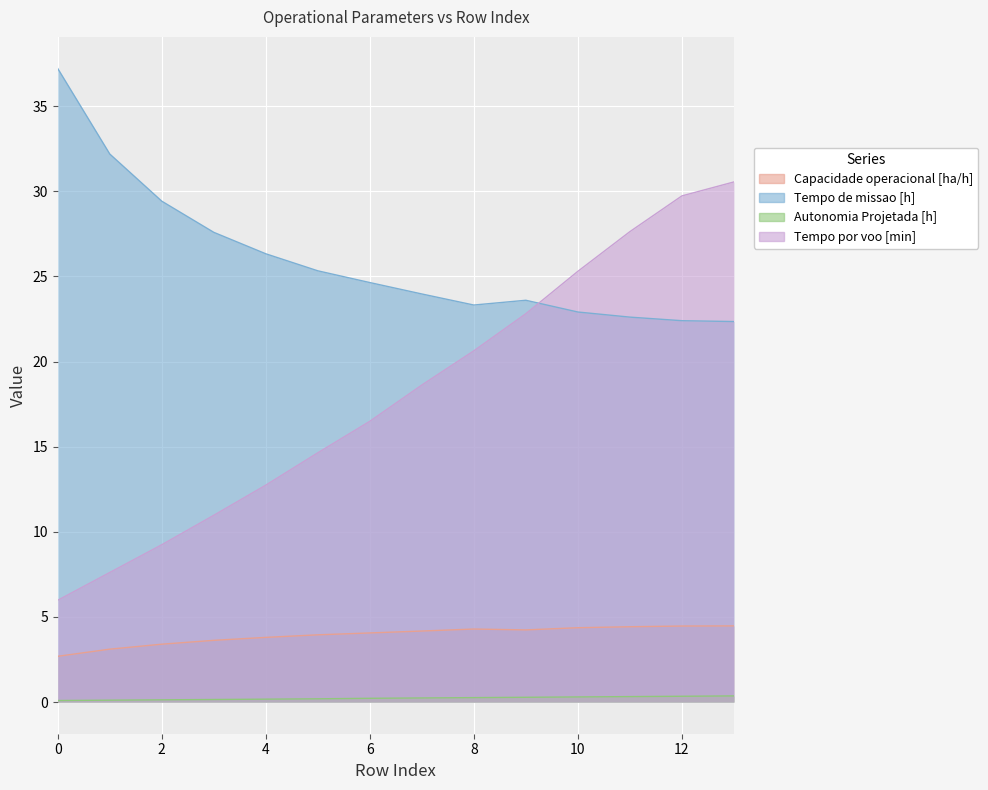

What is the difference between the Tempo de missao [h] values at 11 and 2?

6.8